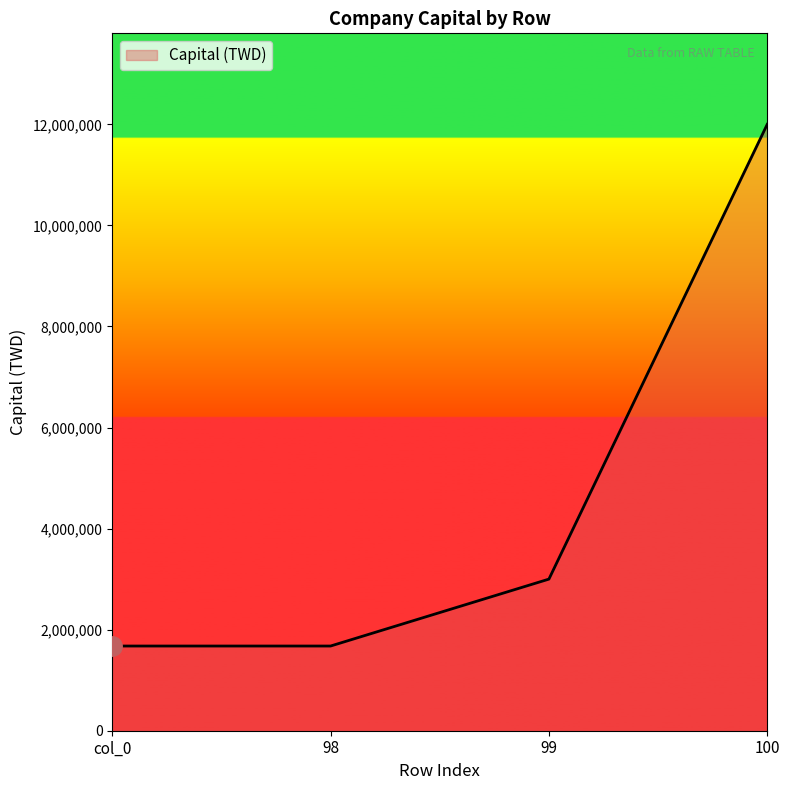

True or false: the data shows 20027276 at 100.

False